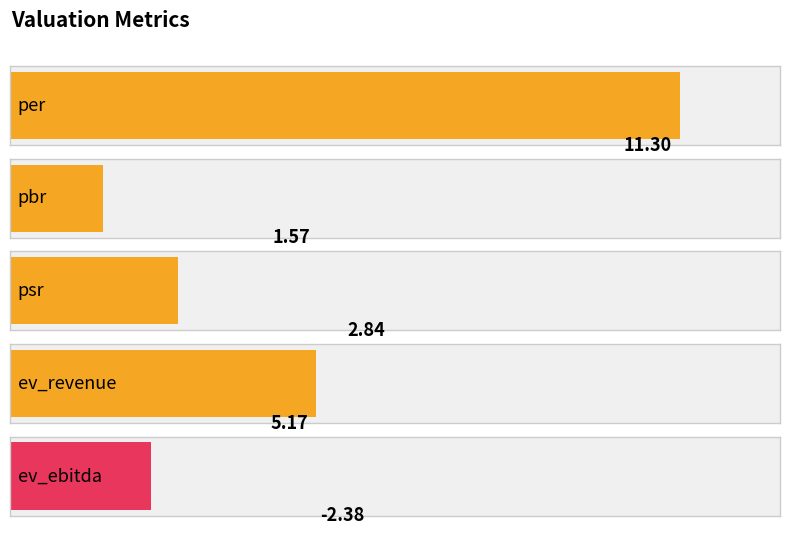

The chart shows a value of 3.7 at psr. True or false?

False